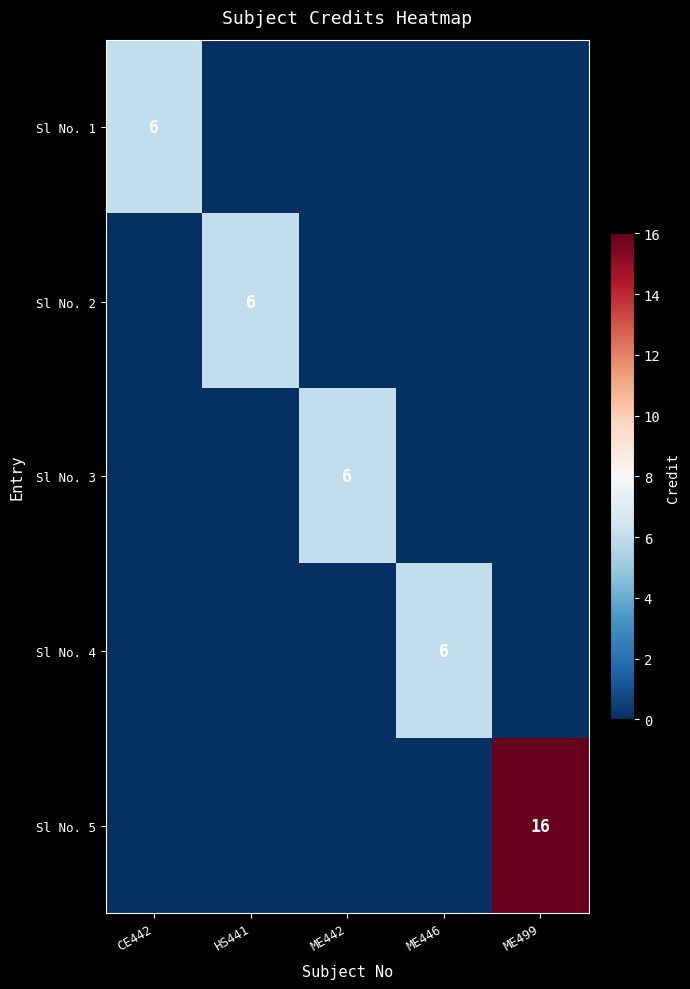

What is the total value across all series at ME446?

6